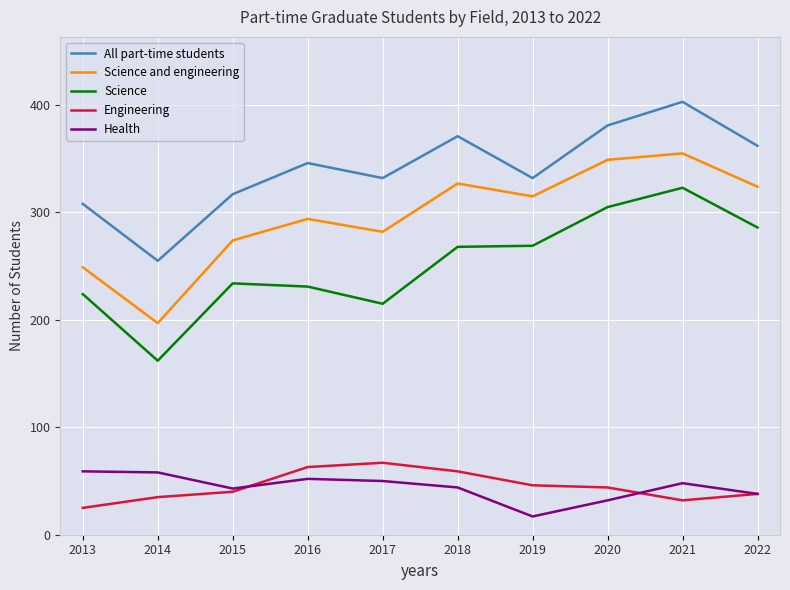

Does the chart display data point markers on the line(s)?

No